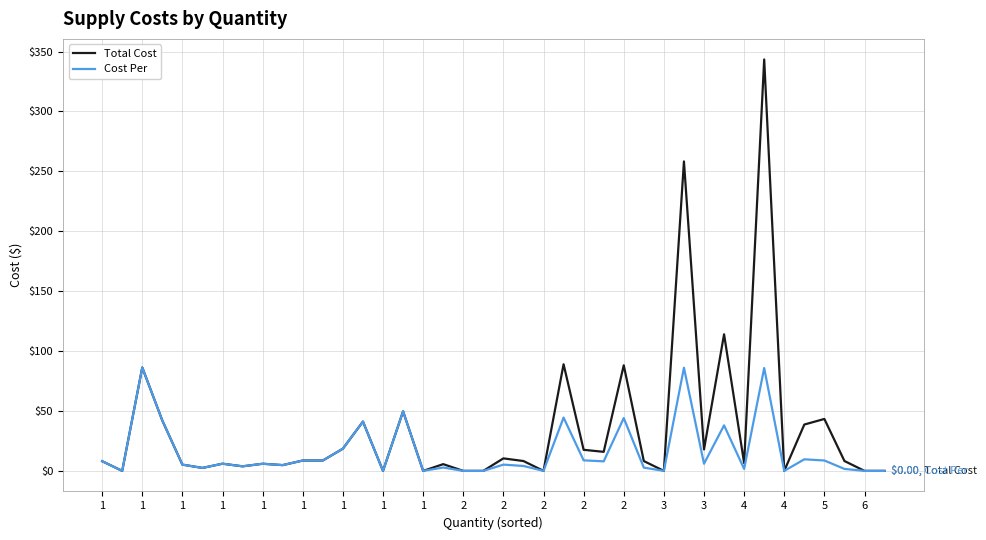

What is the highest value of the Total Cost series?

343.4